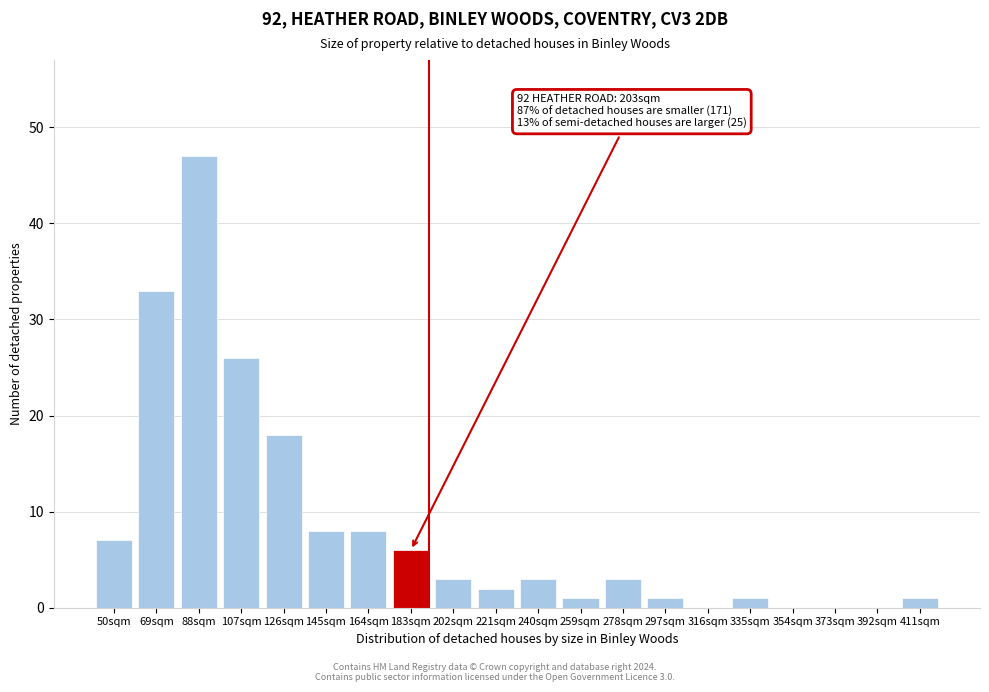

Reading left to right, what are all the values shown in this chart?

50sqm=7	69sqm=33	88sqm=47	107sqm=26	126sqm=18	145sqm=8	164sqm=8	183sqm=6	202sqm=3	221sqm=2	240sqm=3	259sqm=1	278sqm=3	297sqm=1	316sqm=0	335sqm=1	354sqm=0	373sqm=0	392sqm=0	411sqm=1